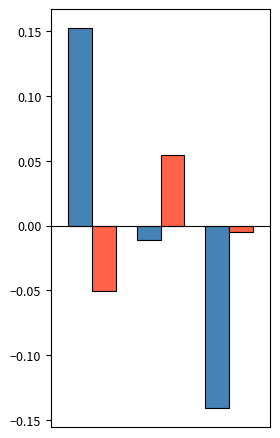

How many series are shown in this chart?

2